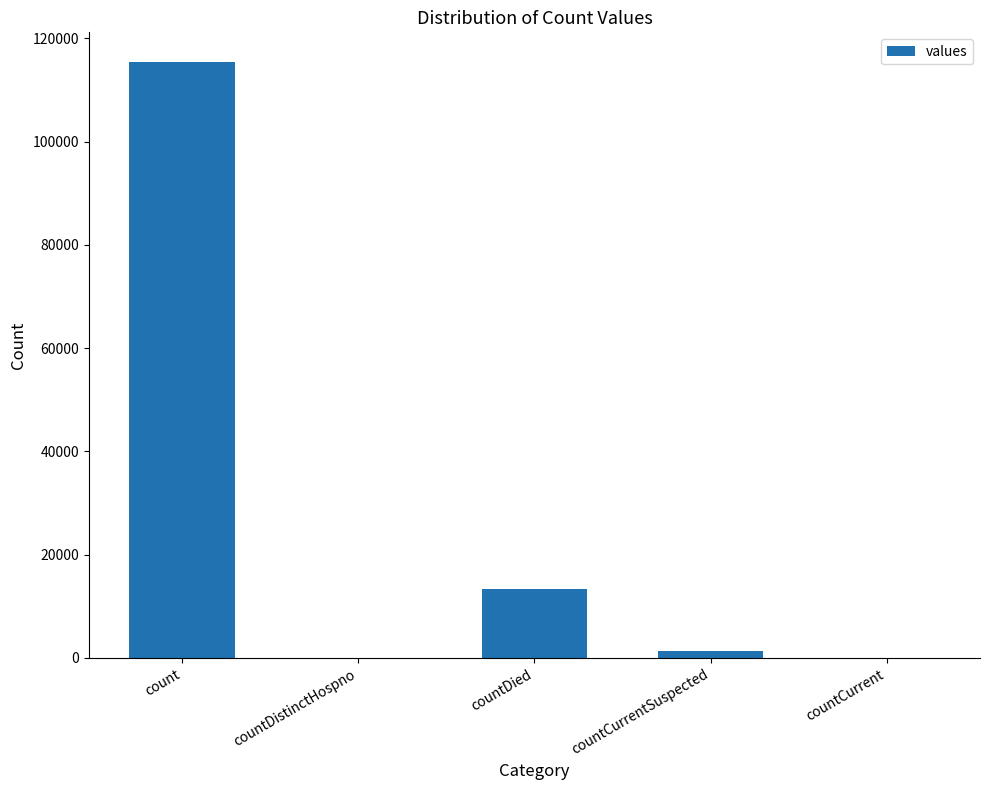

What is the change in value from countDied to countCurrent?

-13343